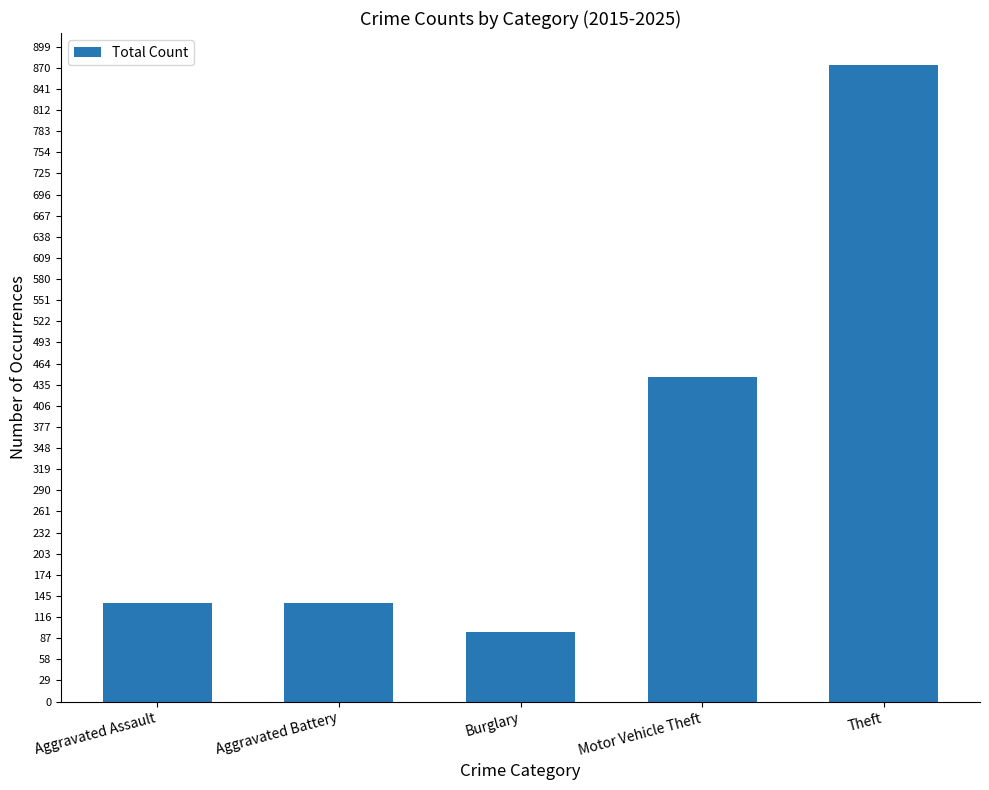

What is the smallest value displayed?

96